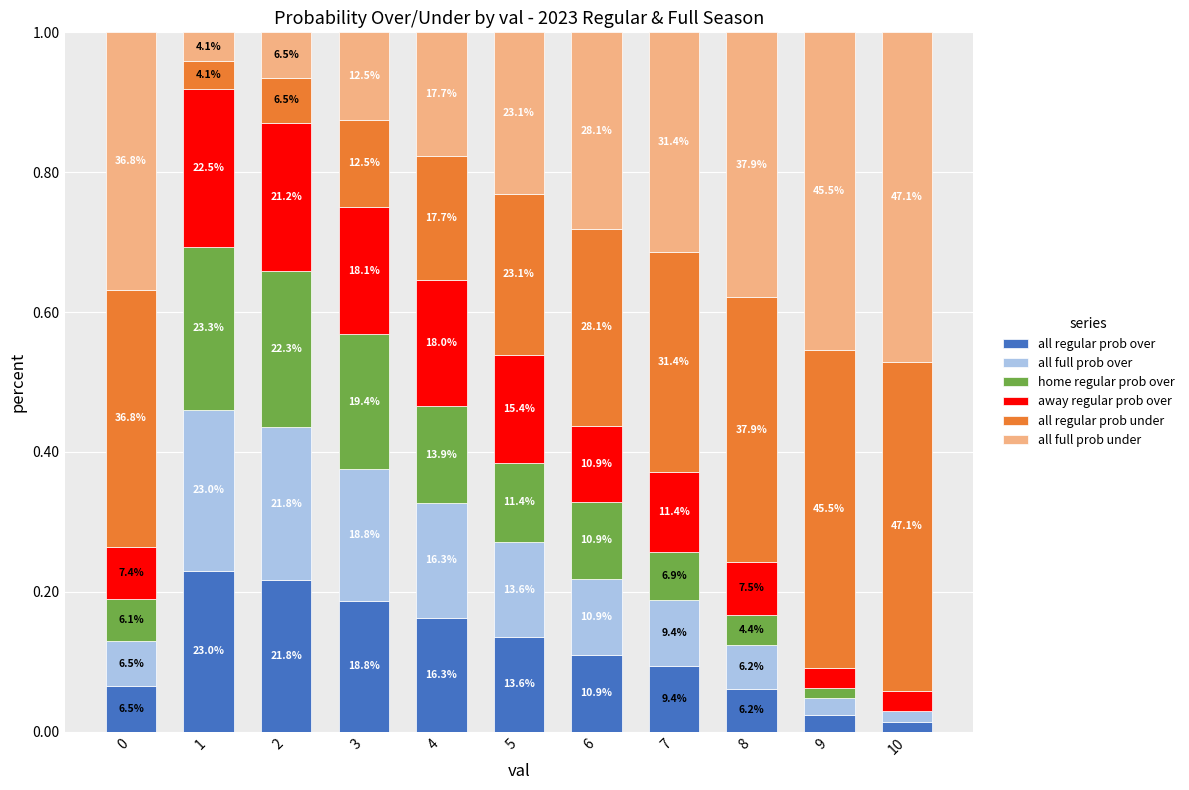

What are all the series names shown in the legend?

all regular prob over, all full prob over, home regular prob over, away regular prob over, all regular prob under, all full prob under